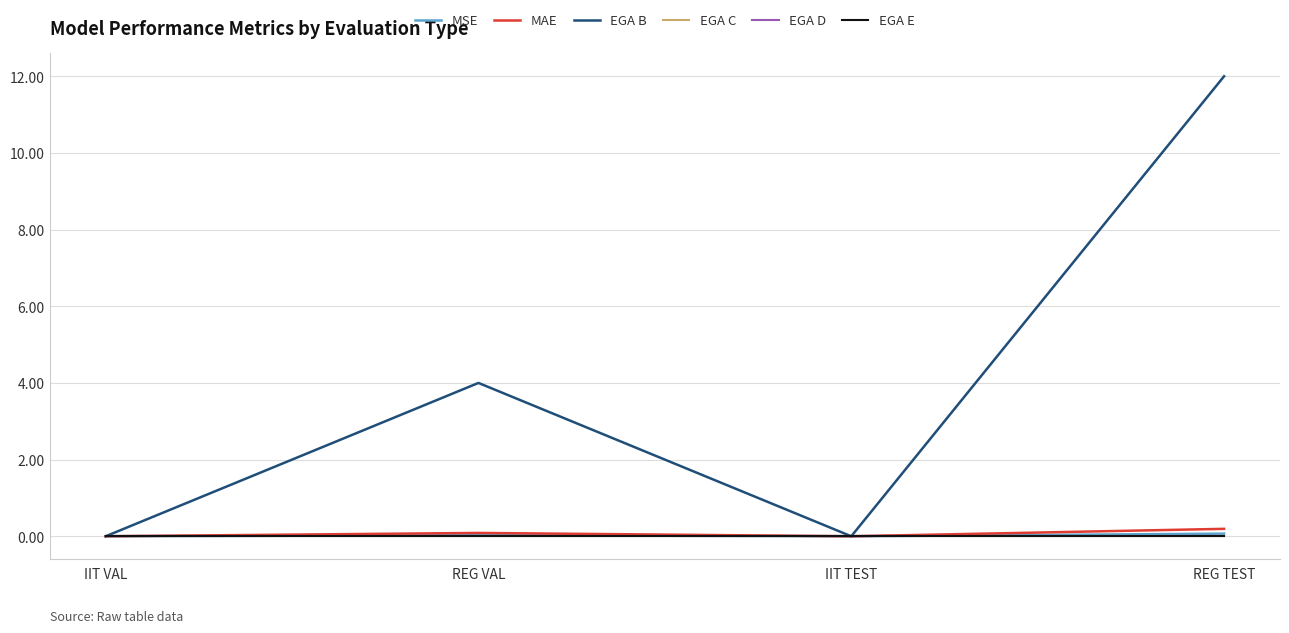

Does the chart display data point markers on the line(s)?

No